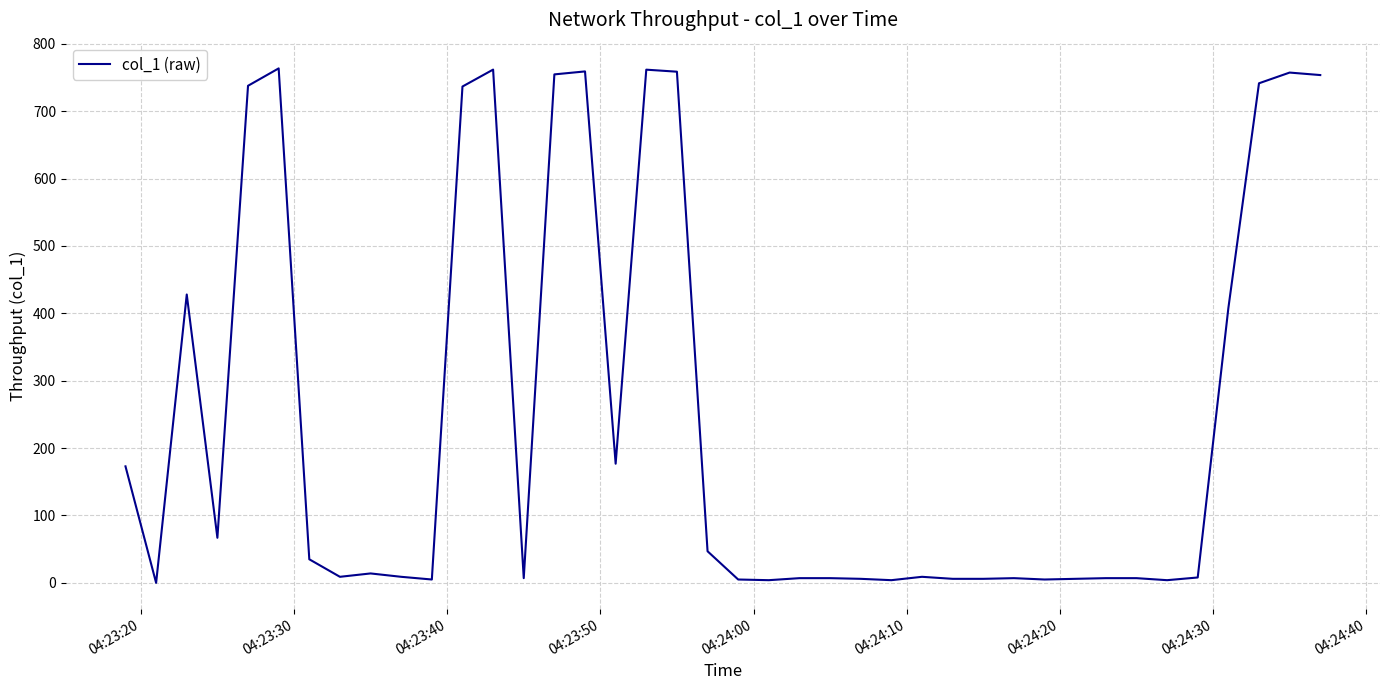

True or false: the data has more than 2 interior local peaks.

True